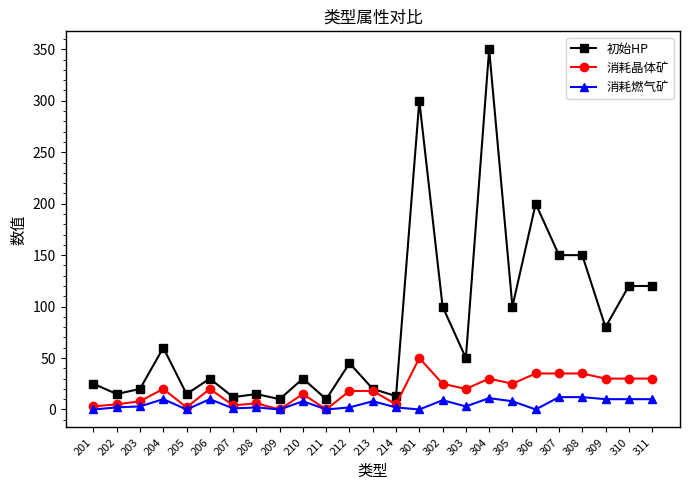

What is the total value across all series at 307?

197